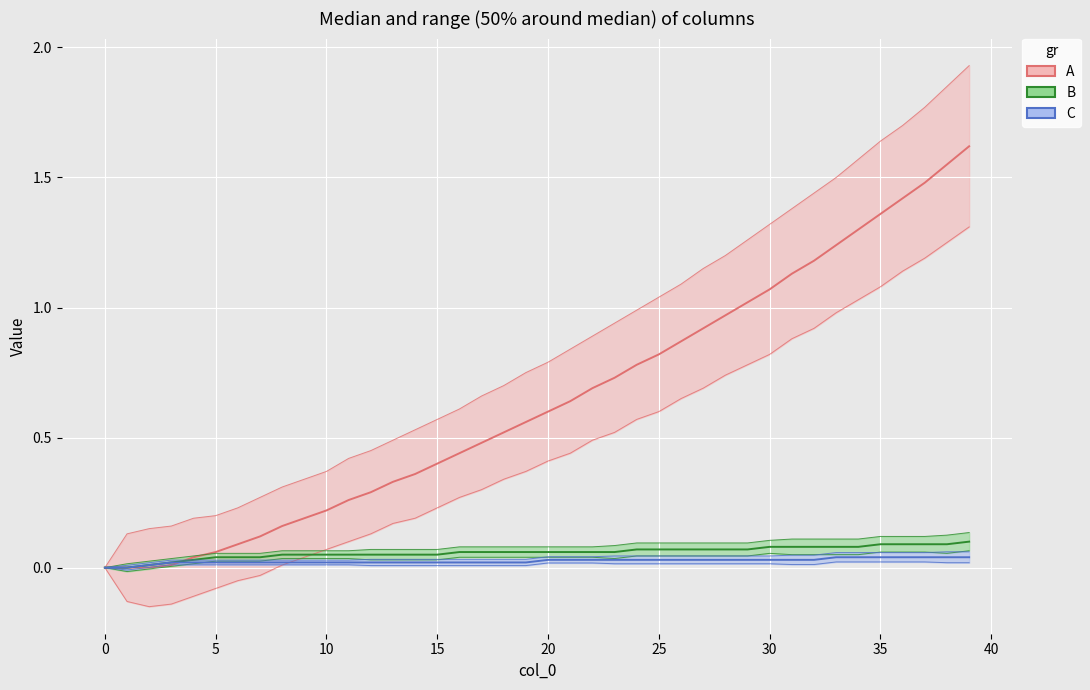

What is the greatest value displayed?

1.9